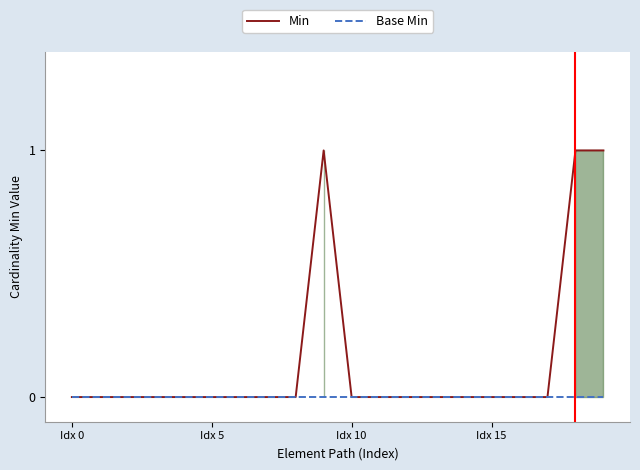

Which series has the widest spread of values?

Min